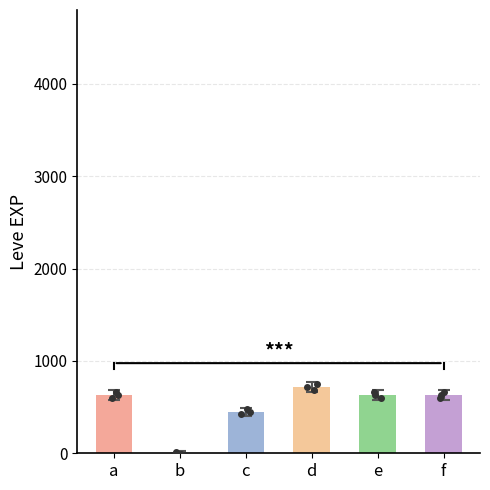

How many distinct data groups are displayed?

1